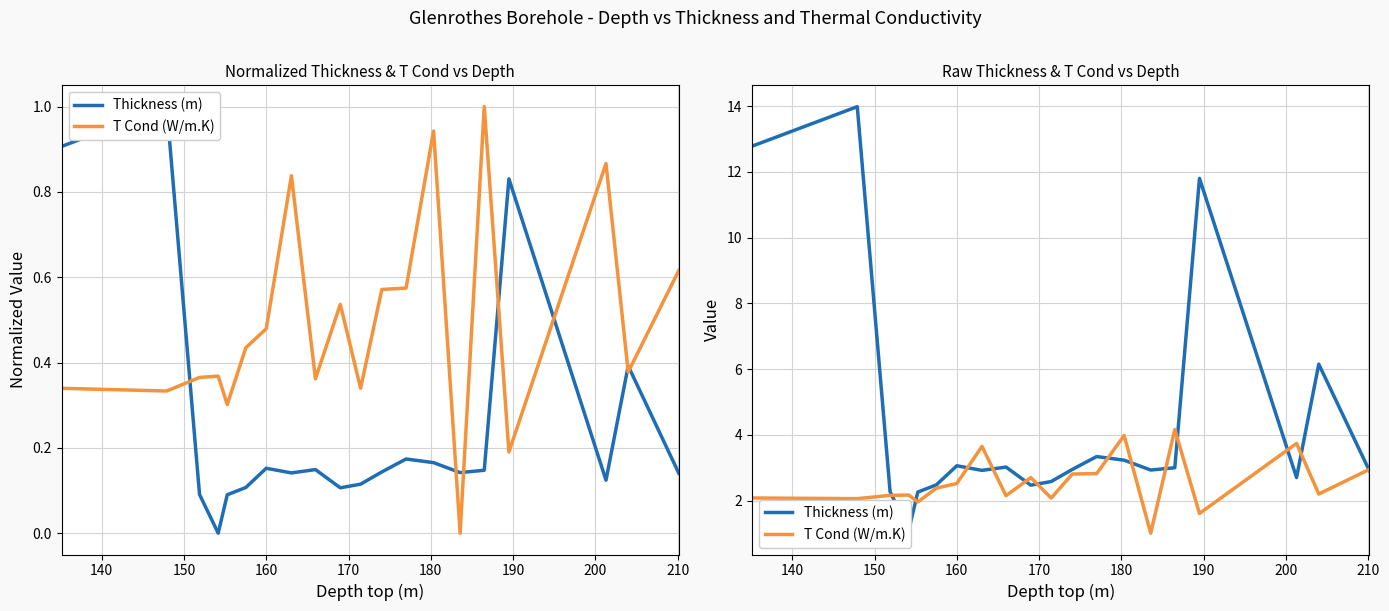

What is the label of the 18th point from the right?

150